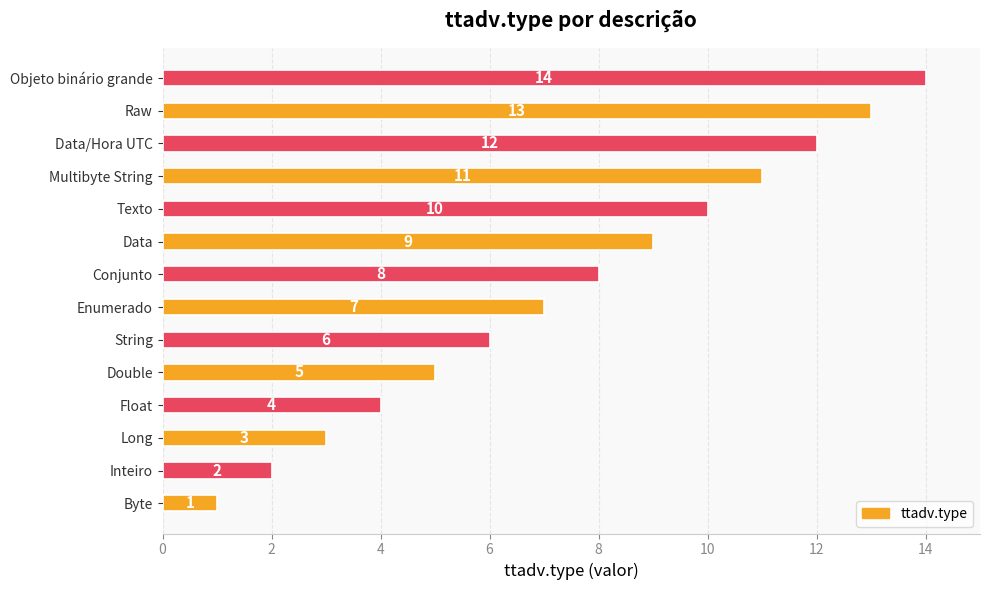

How many values are below 8?

7